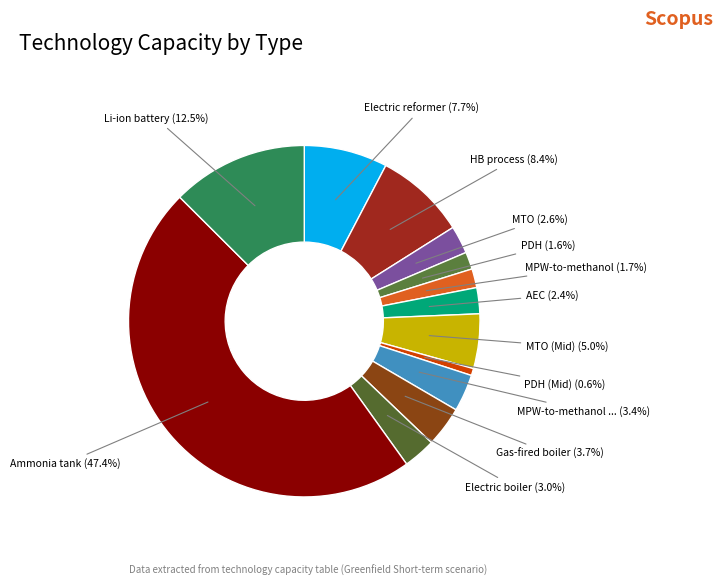

Count the number of slices in the pie.

13